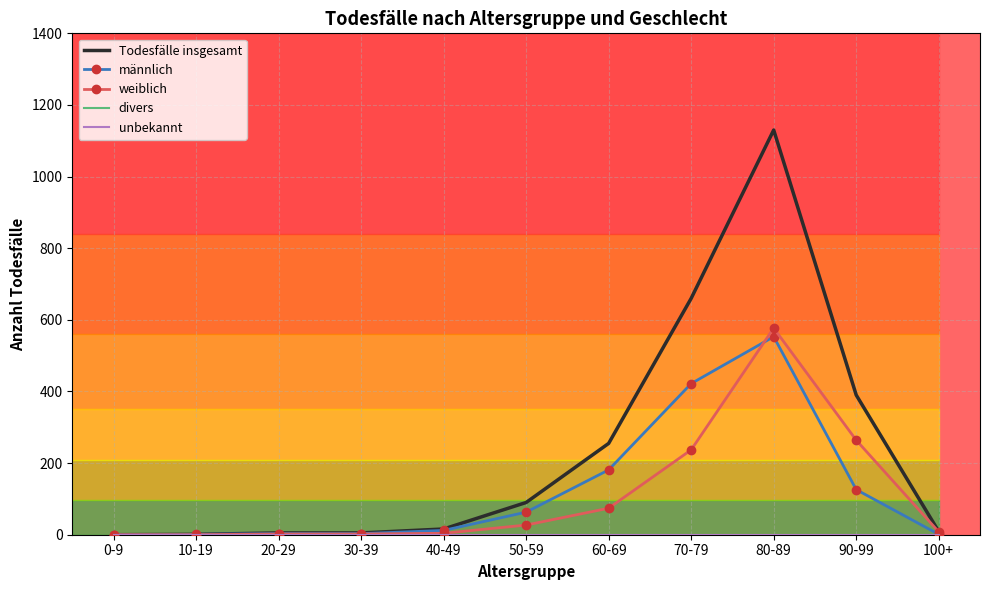

What is the average value of the männlich series?

124